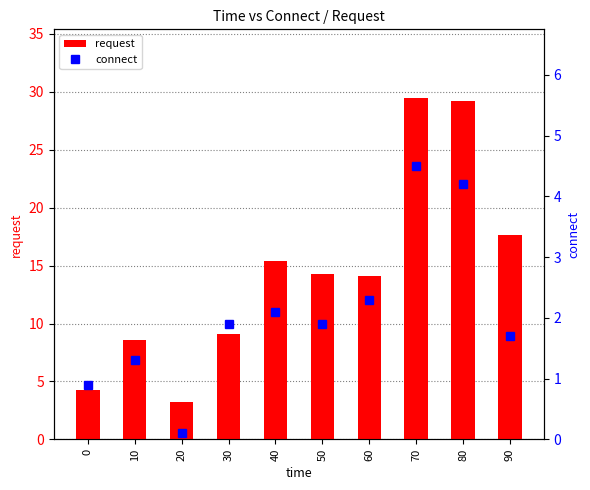

Are the bars horizontal?

No